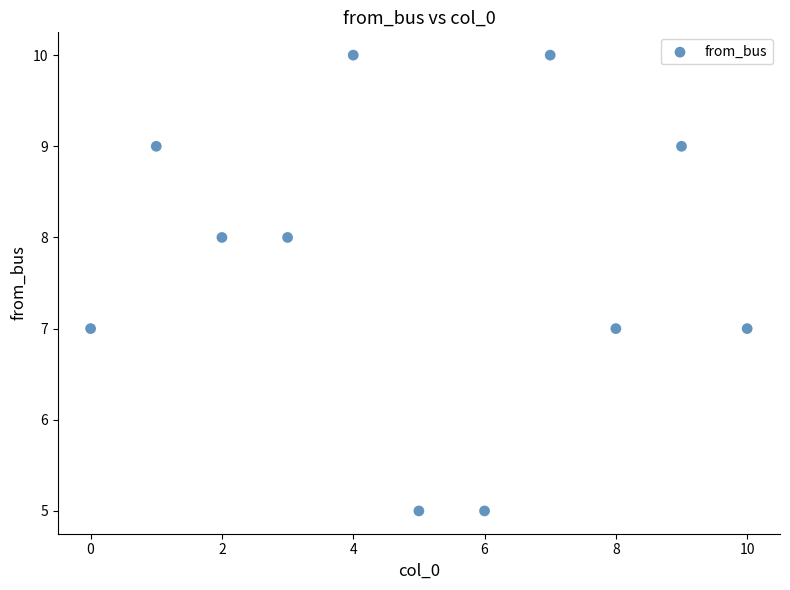

What is the average Y value?

8